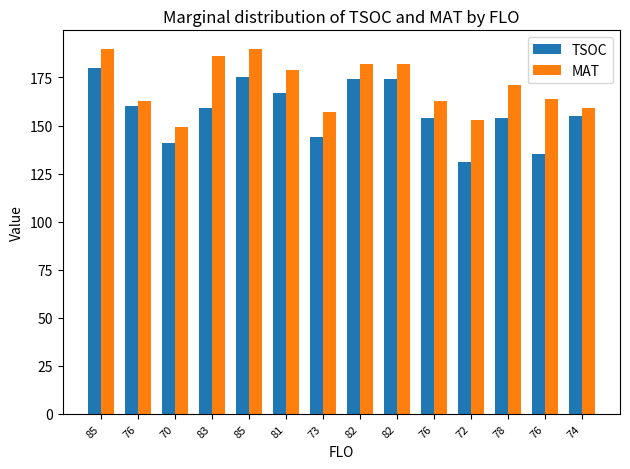

At which label is MAT closest to 169?

78